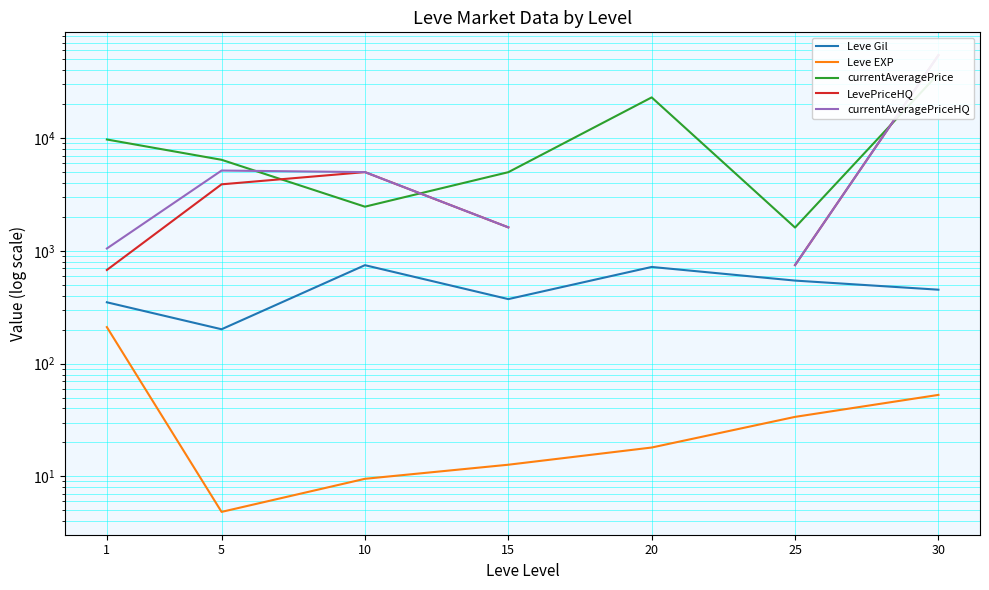

What is the maximum value for currentAveragePriceHQ?

54499.0